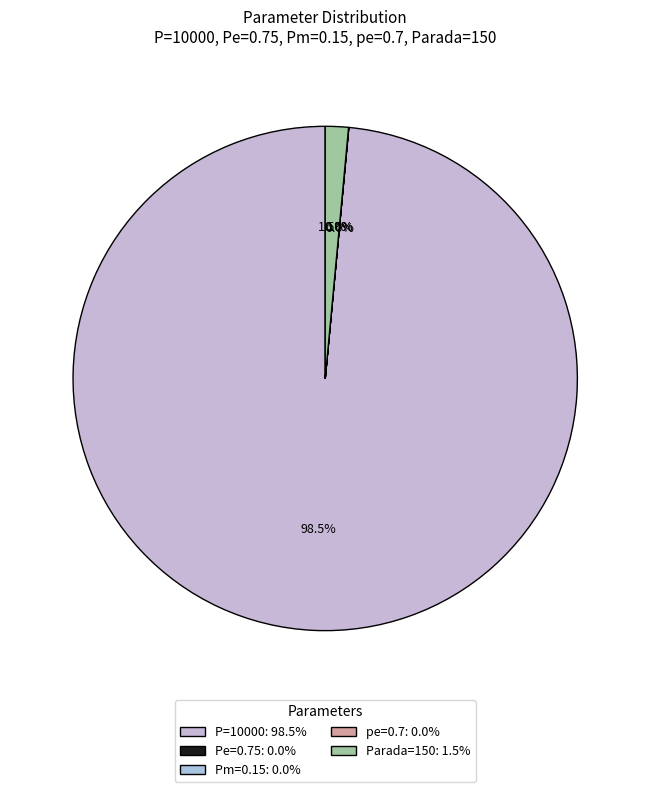

What is the change in value from P=10000 to Pm=0.15?

-9999.9